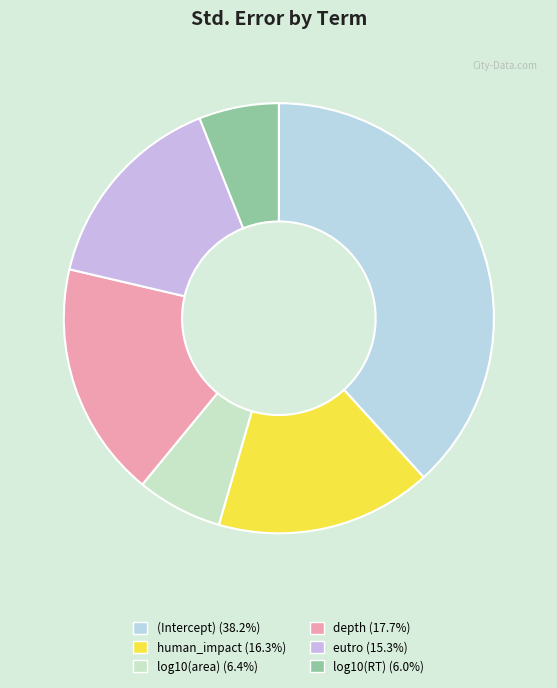

To the nearest percent, what is the difference between the log10(RT) and eutro slice percentages?

9%